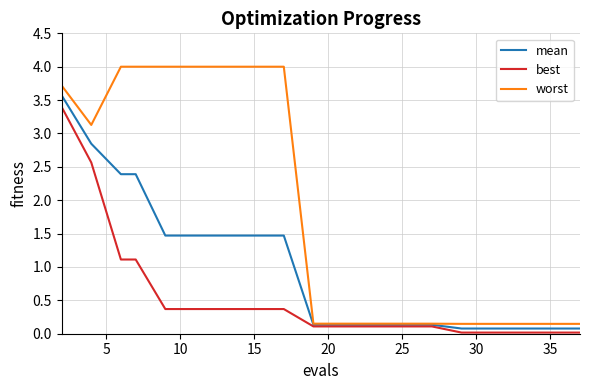

How many lines are shown in the chart?

3